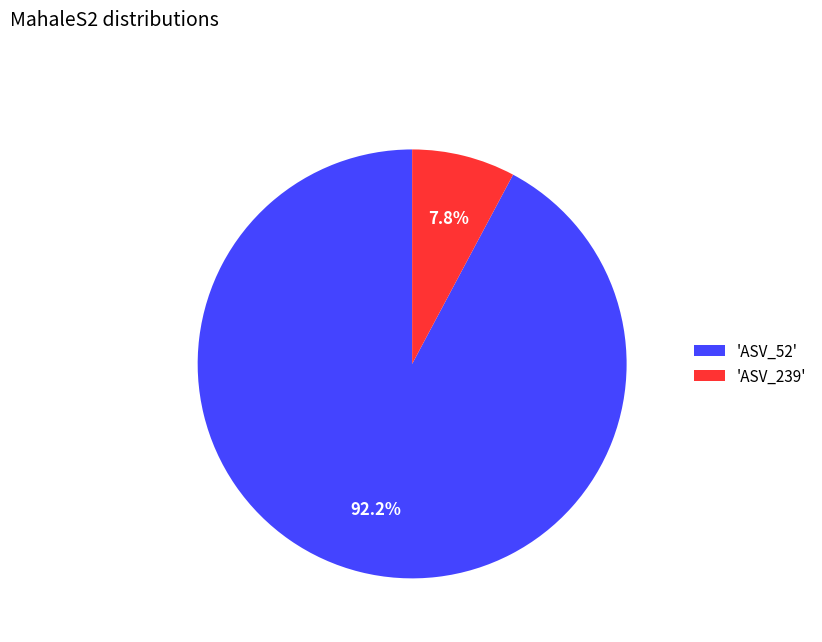

What is the smallest slice in the pie chart?

'ASV_239'